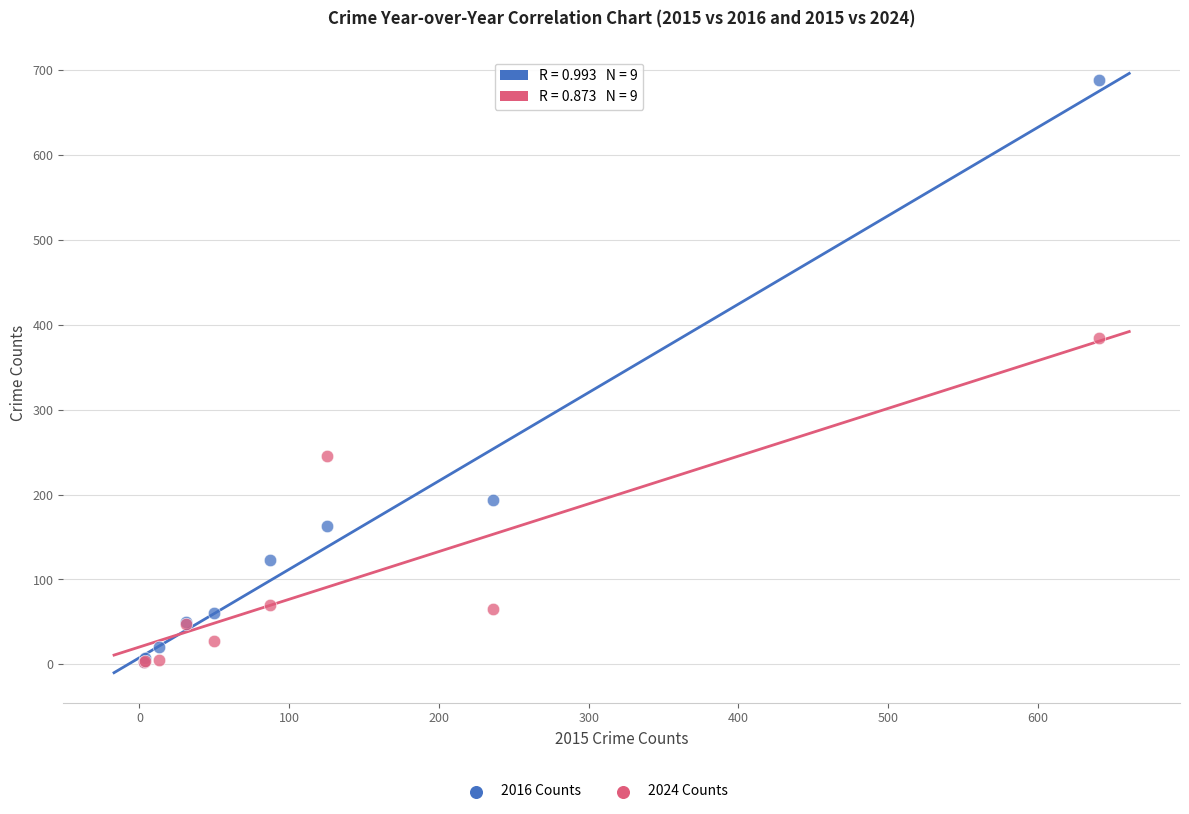

In the 2016 Counts series, what Y value is closest to 346?

194